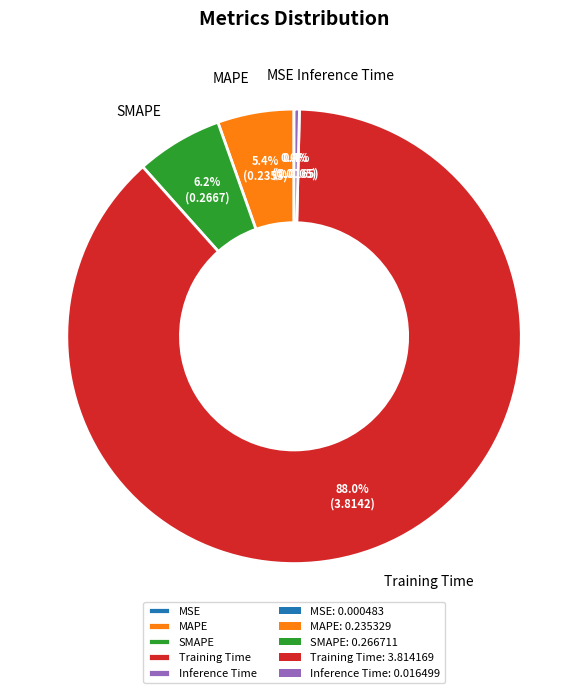

Which slice is the largest?

Training Time